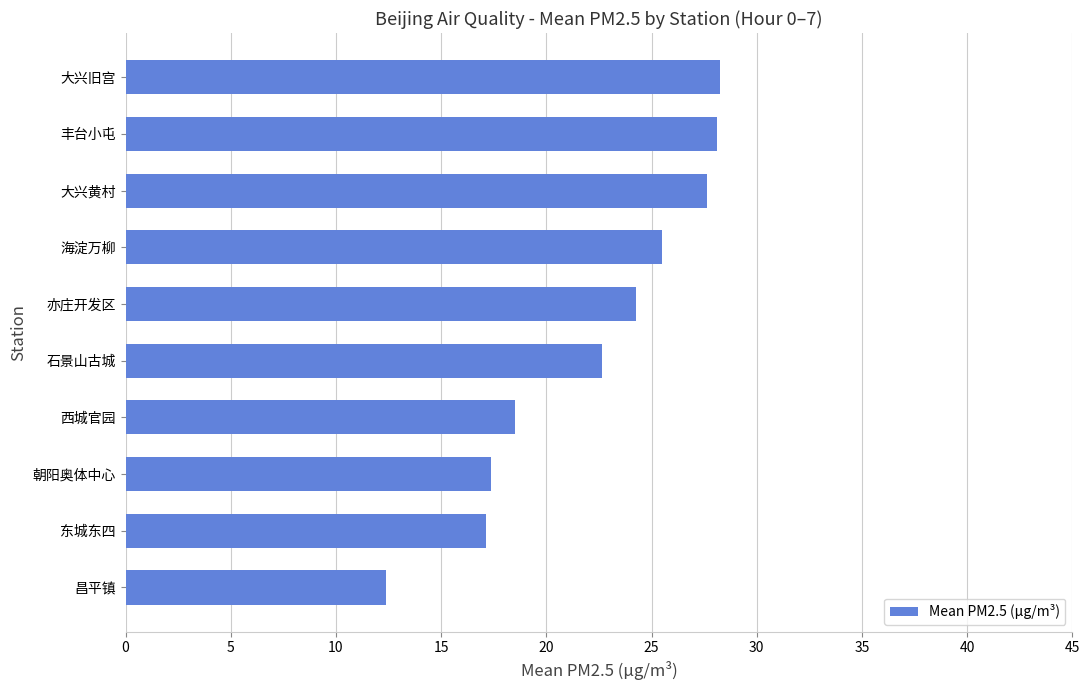

What is the minimum value shown in the chart?

12.4